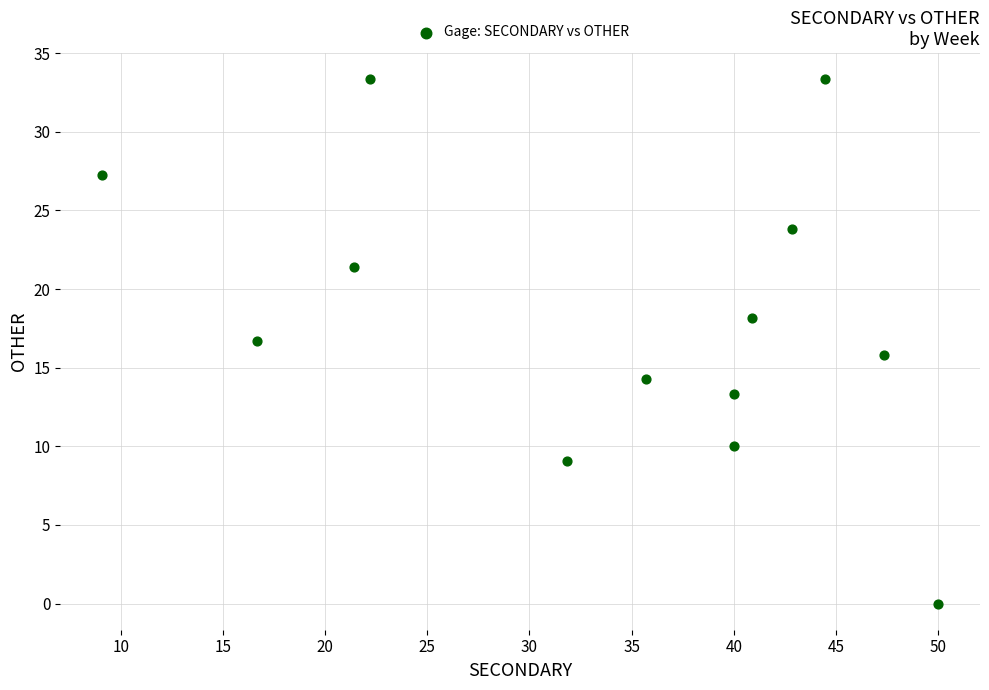

What is the range of X values (max minus min)?

40.9